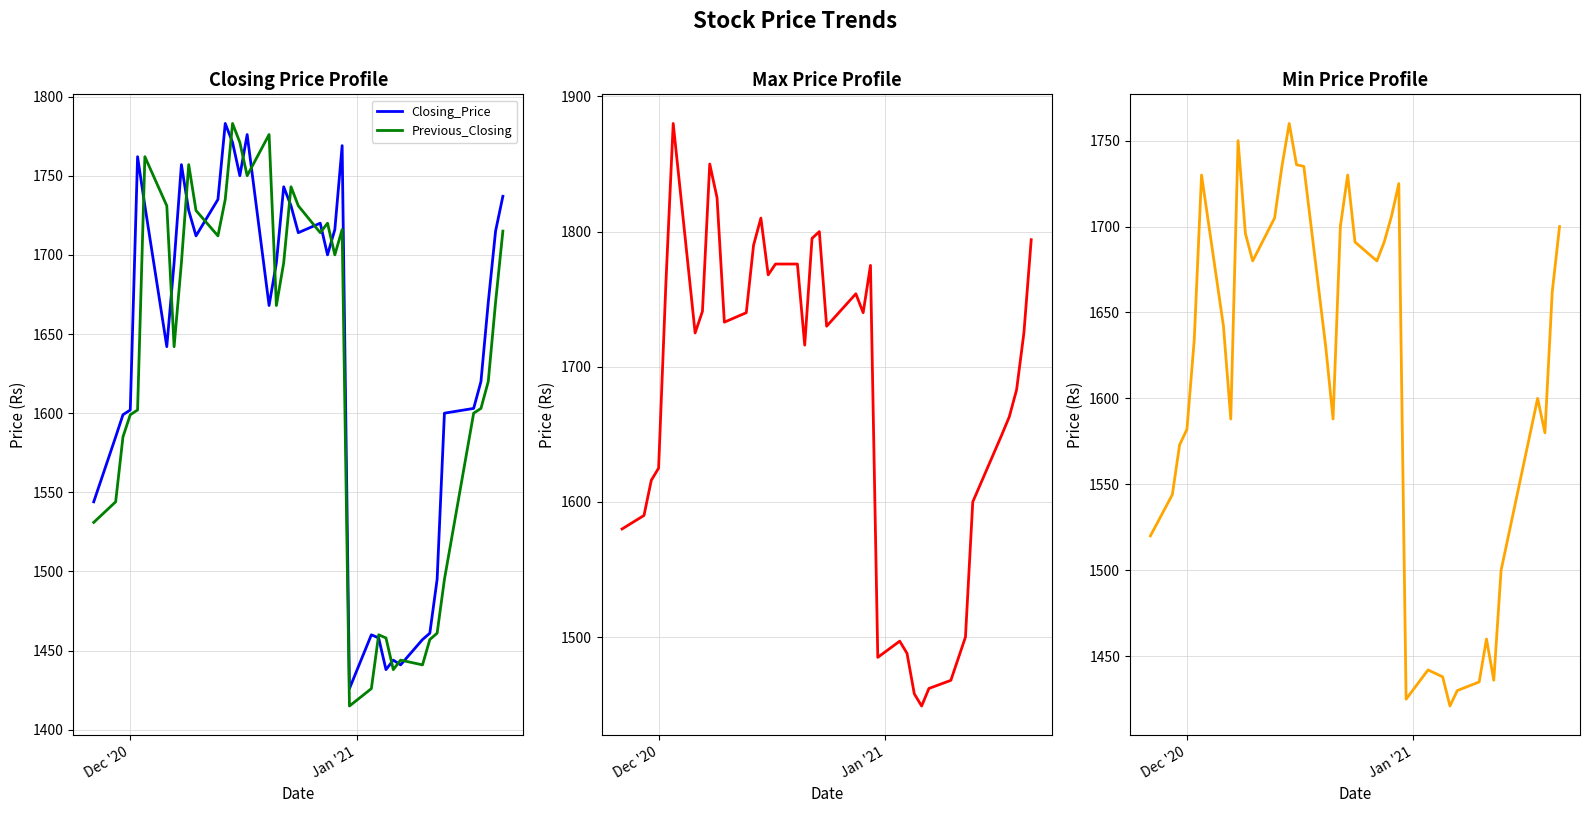

What is the minimum value shown in the chart?

1415